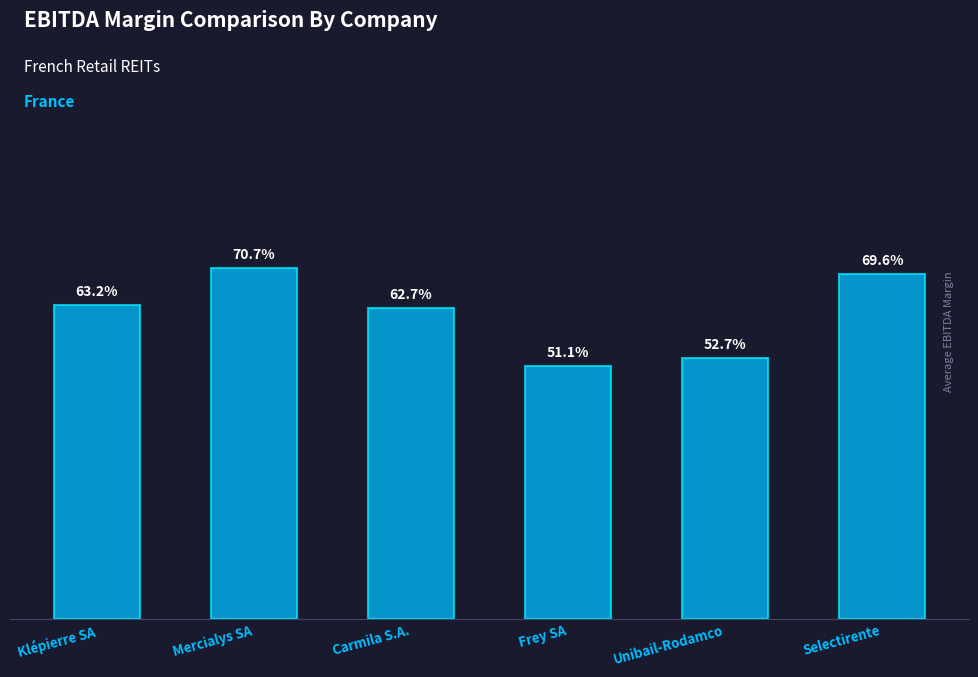

Does the chart contain stacked bars?

No